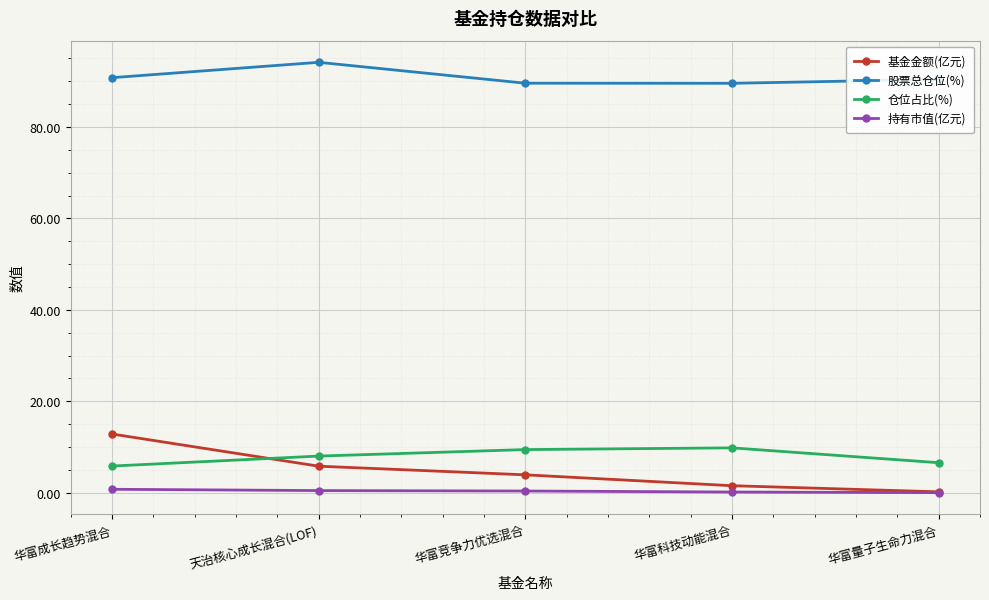

Which series has the largest range (max minus min)?

基金金额(亿元)